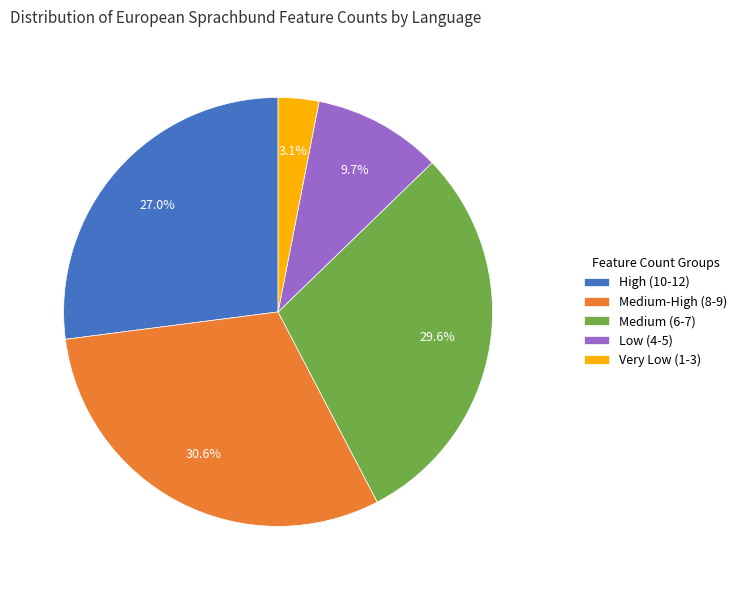

Which slice is the smallest?

Very Low (1-3)